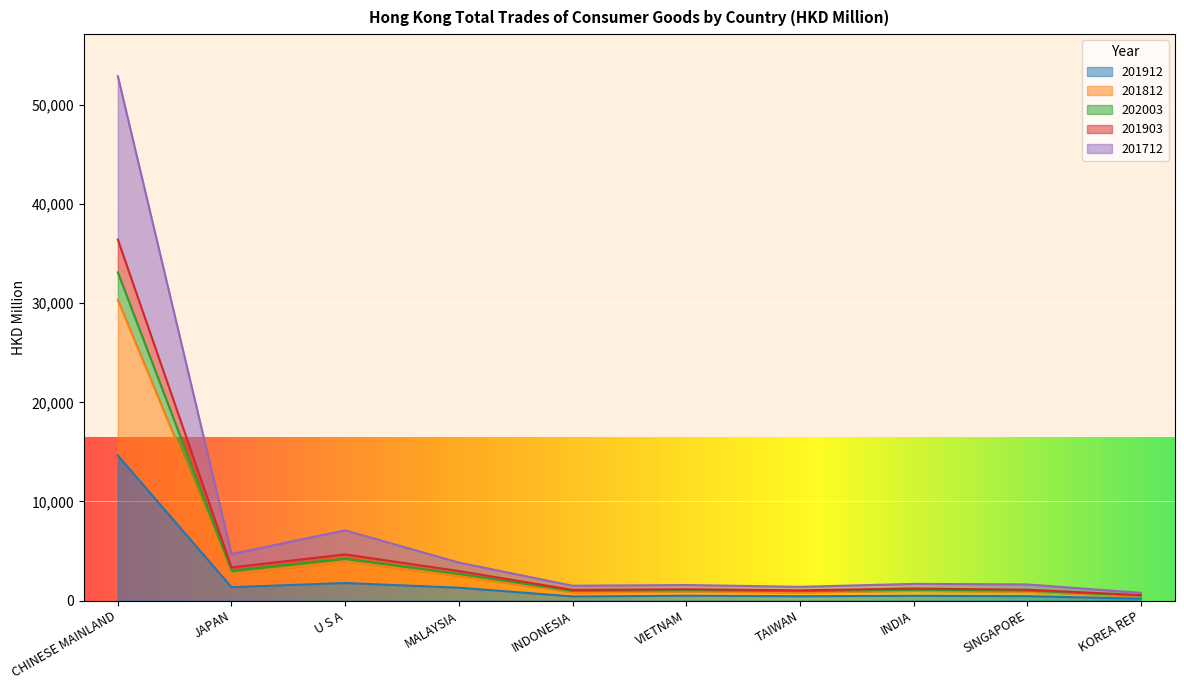

The 201912 series shows 7262.4 at CHINESE MAINLAND. True or false?

False